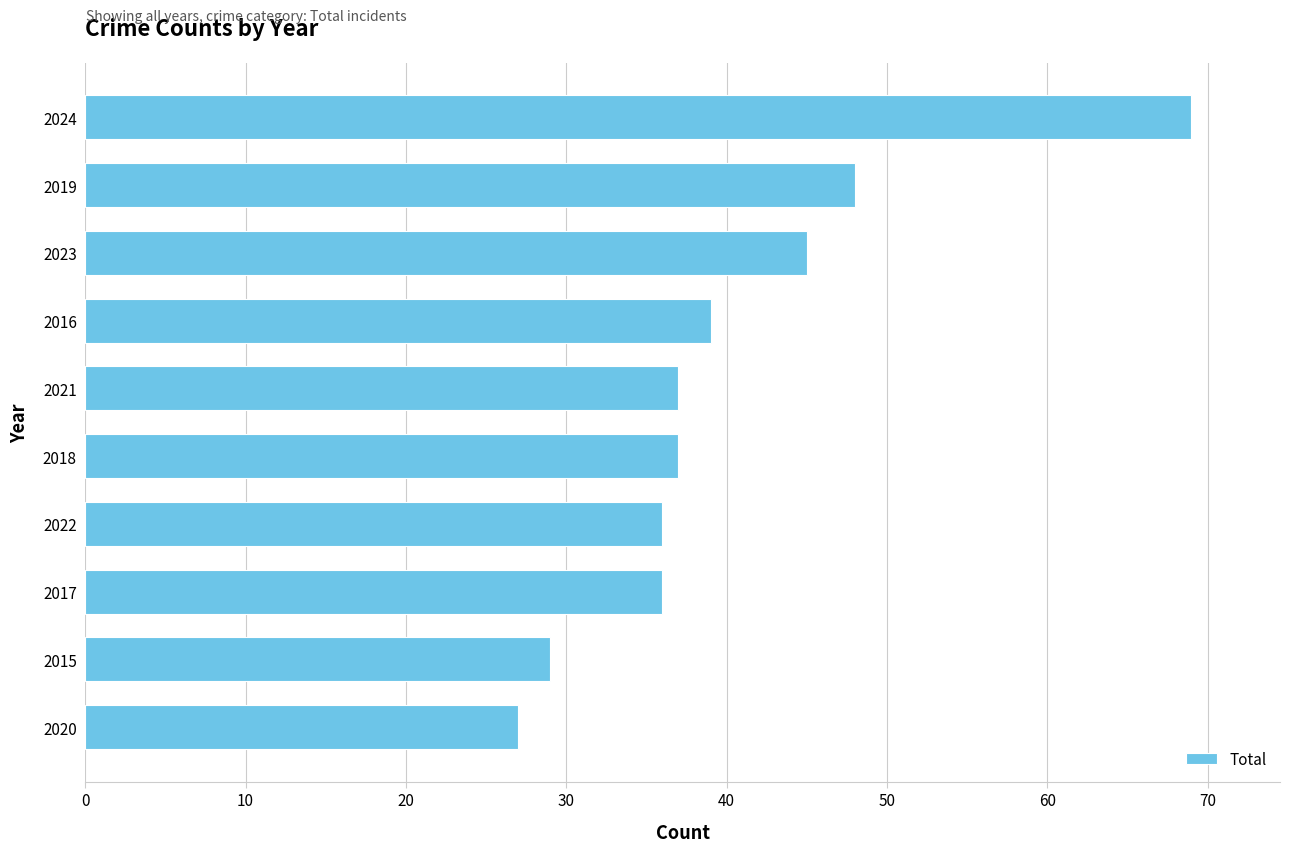

Which category has the highest value across all series?

2024